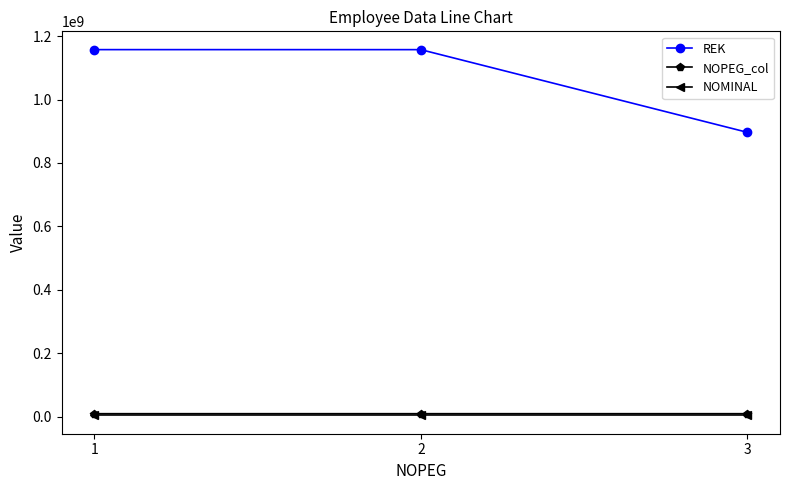

What is the average value of the NOPEG_col series?

9707324